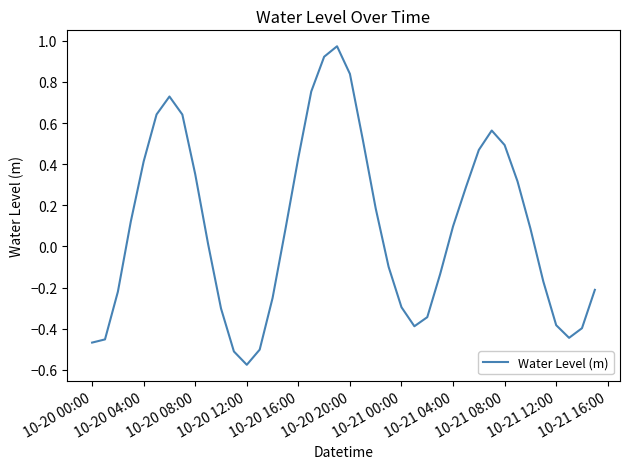

What is the difference between the maximum and minimum values?

1.5